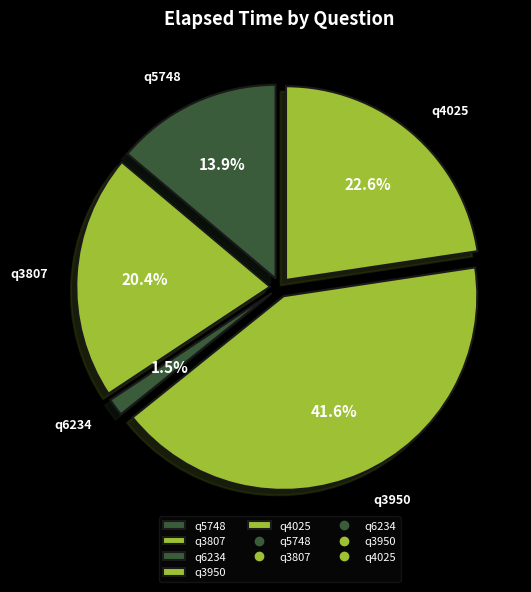

To the nearest percent, what is the difference between the q3950 and q4025 slice percentages?

19%